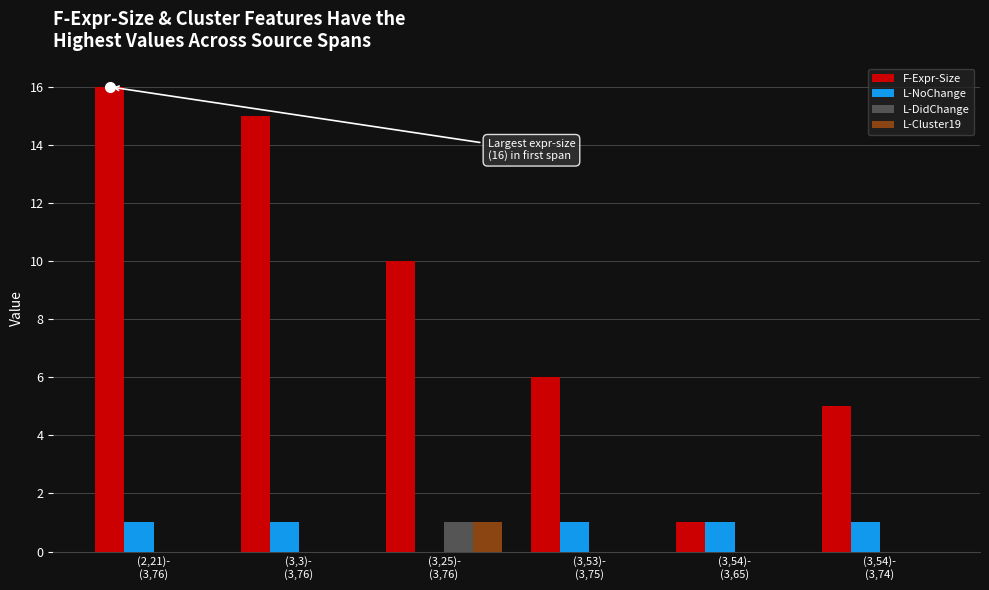

Which series has the largest total across all categories?

F-Expr-Size